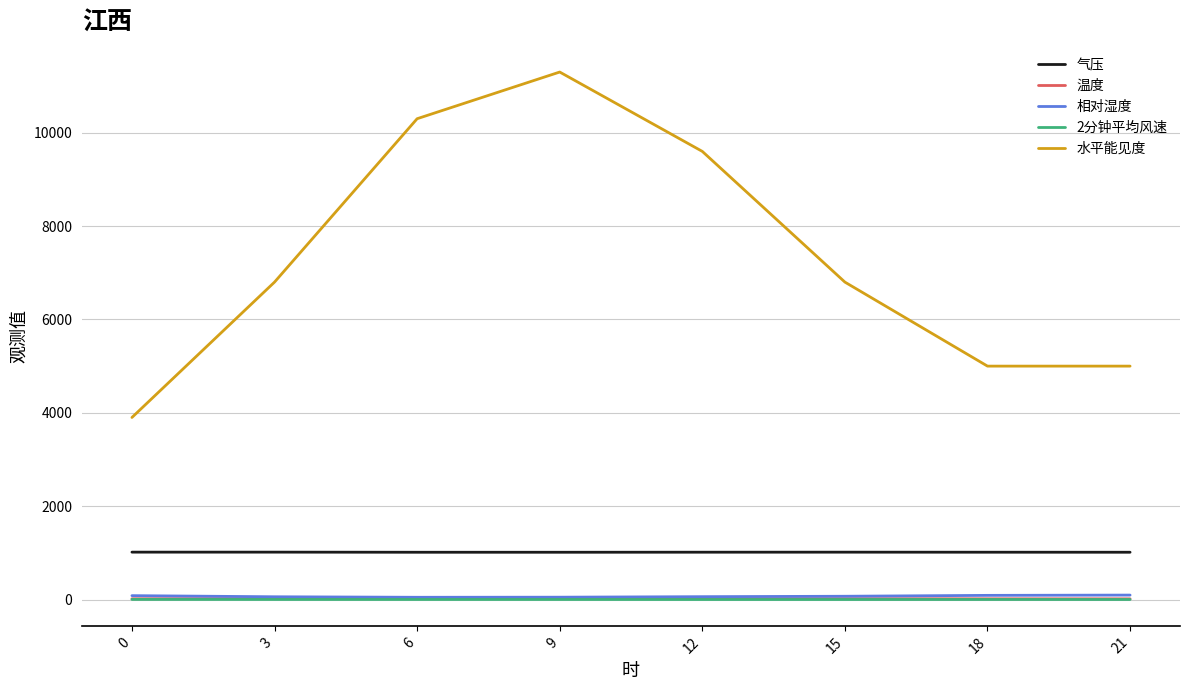

How many lines are shown in the chart?

5